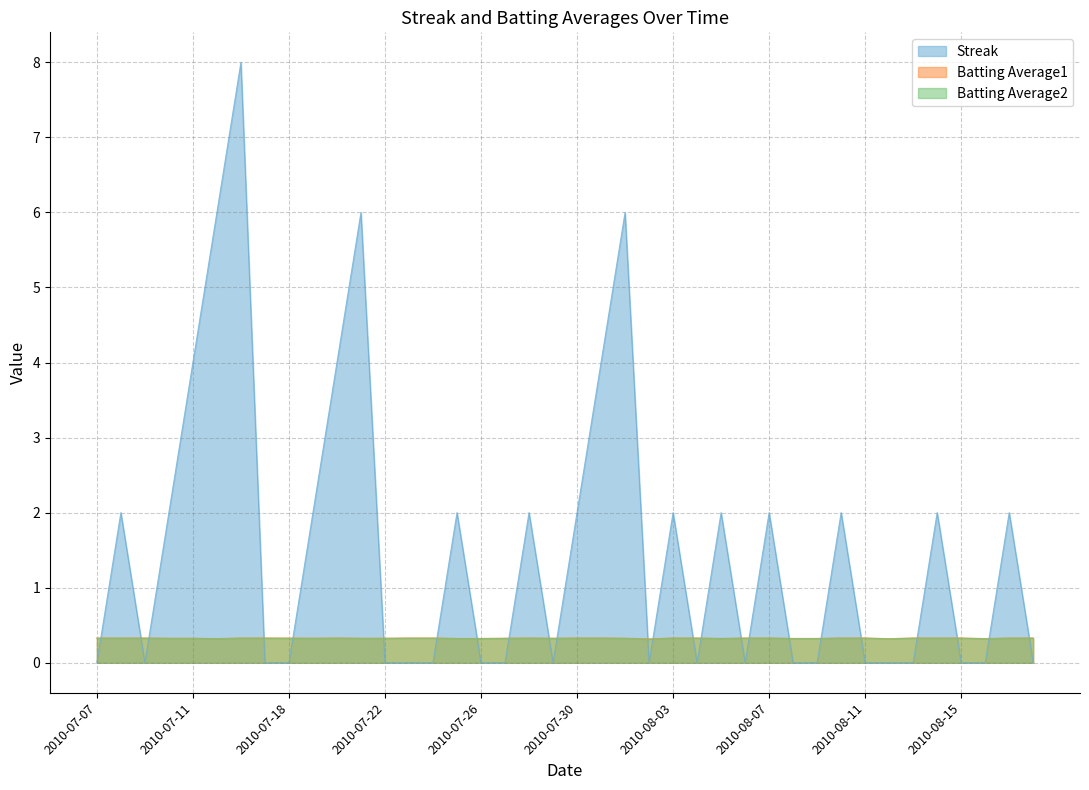

Which series has the largest range (max minus min)?

Streak